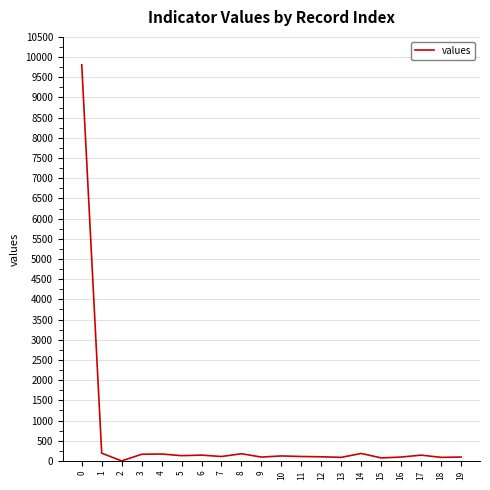

What is the approximate value at 5, to the nearest 50?

150